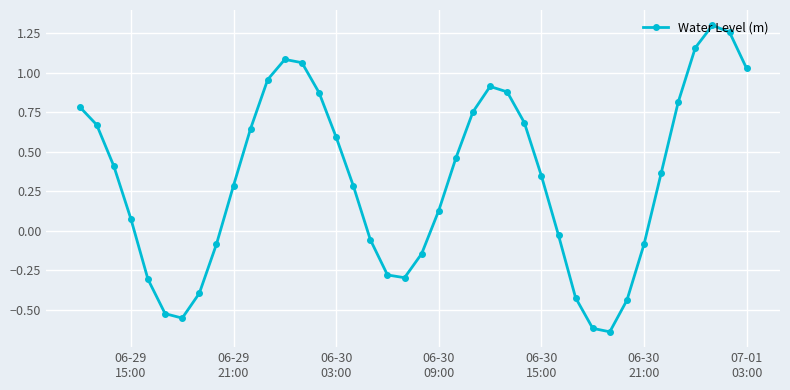

What is the difference between the maximum and minimum values?

1.9